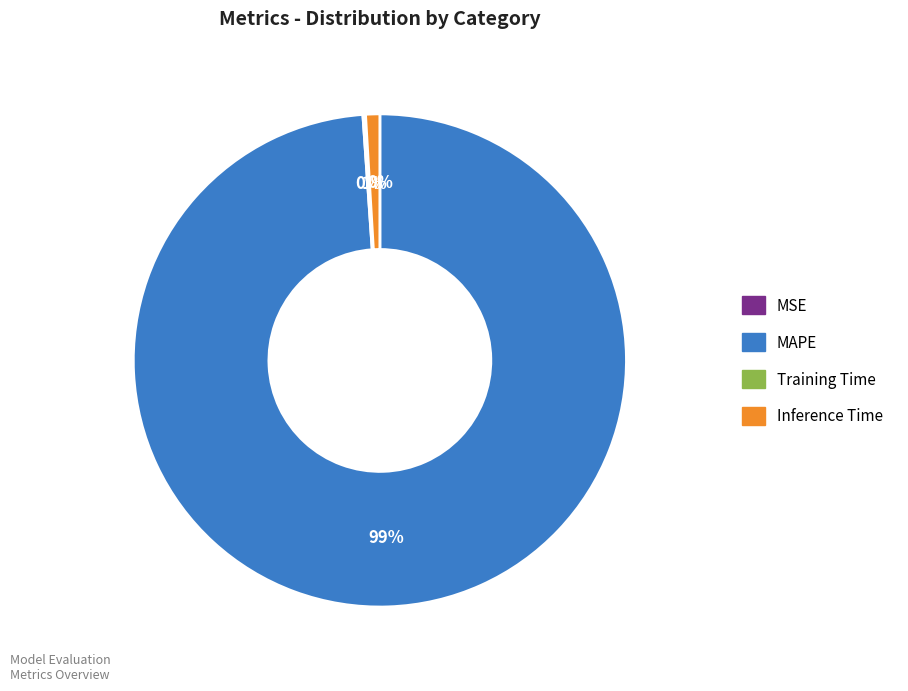

What is the largest slice in the pie chart?

MAPE